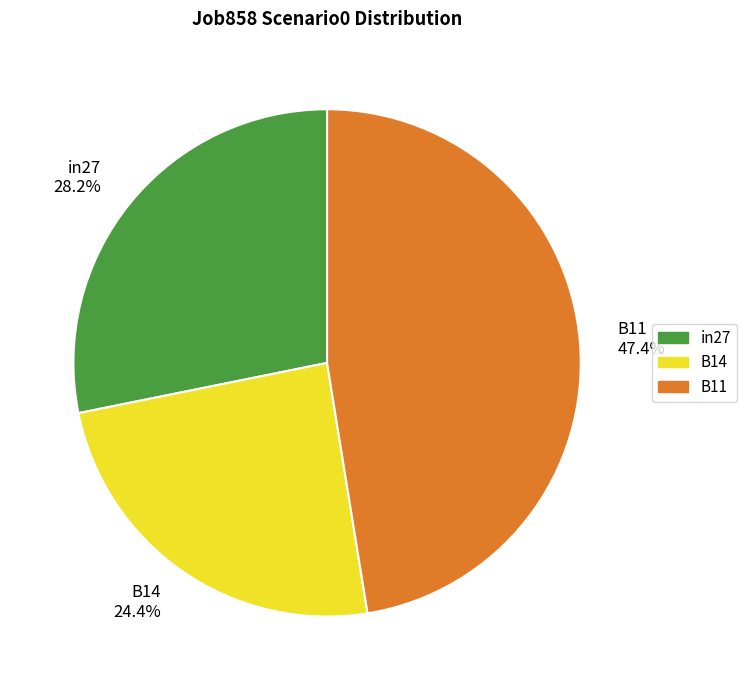

Is the sum of B11 and in27 greater than half?

Yes